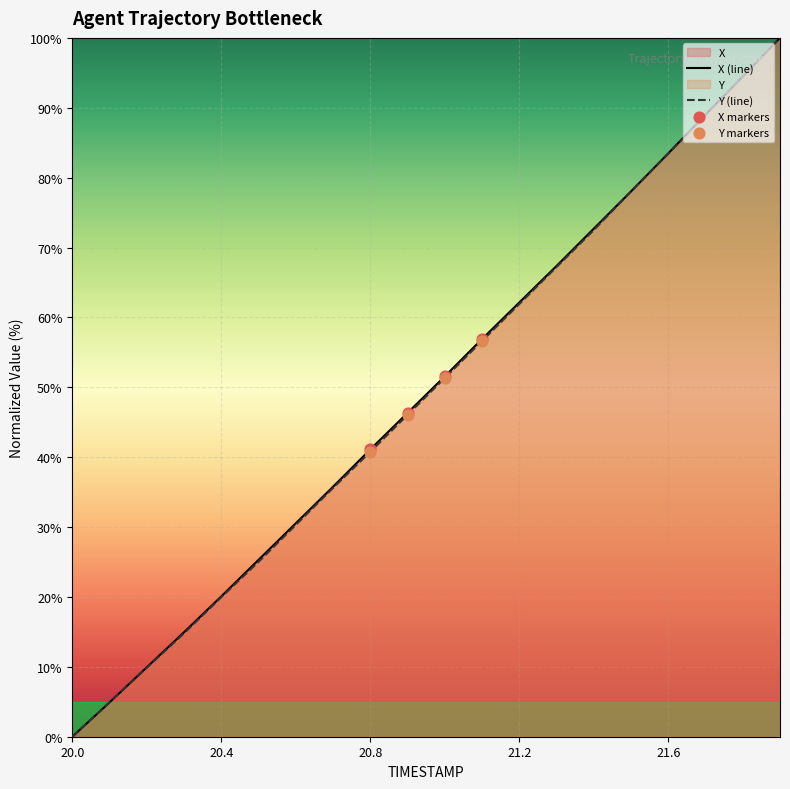

Which series has the largest Y range (max minus min)?

X